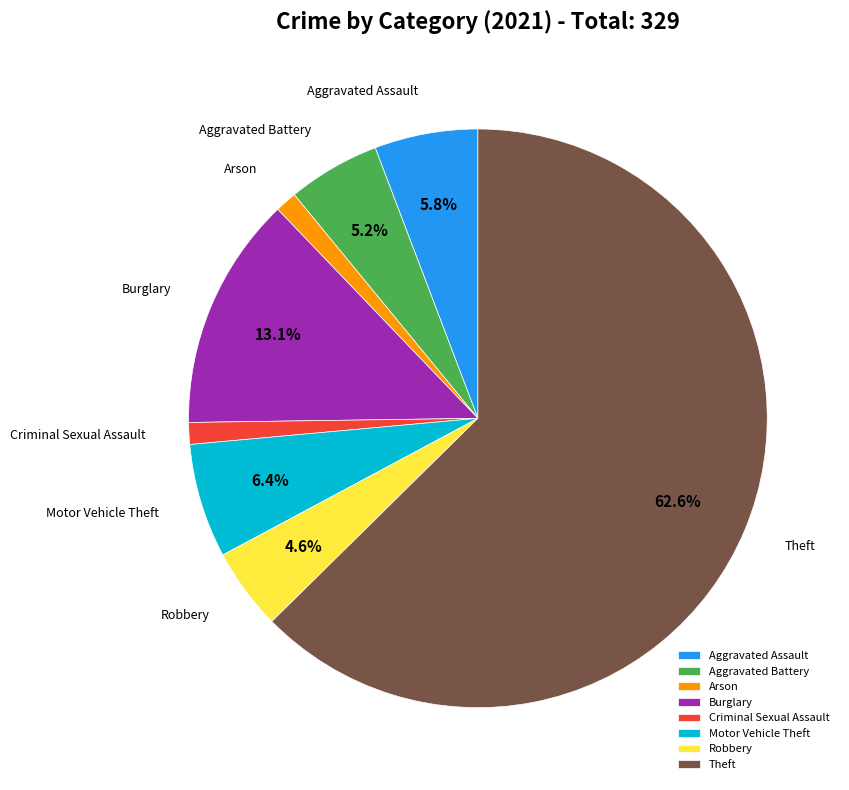

Which category accounts for the majority?

Theft